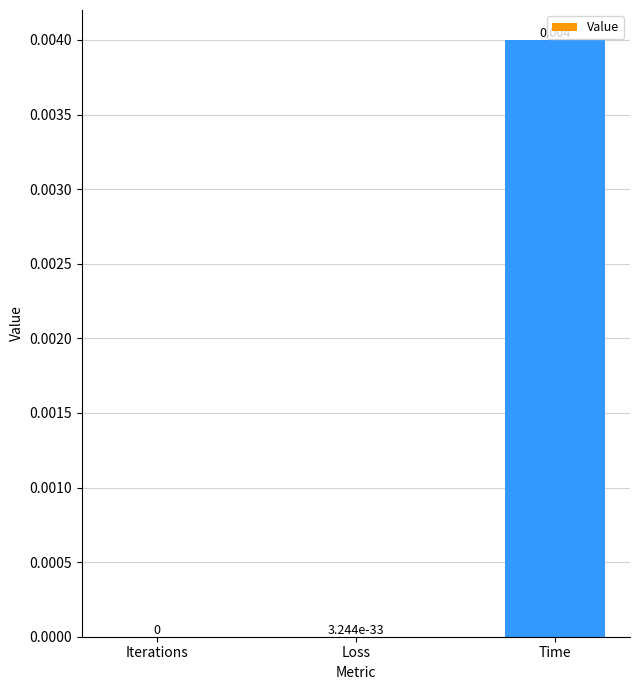

Between Loss and Time, which is larger?

Time